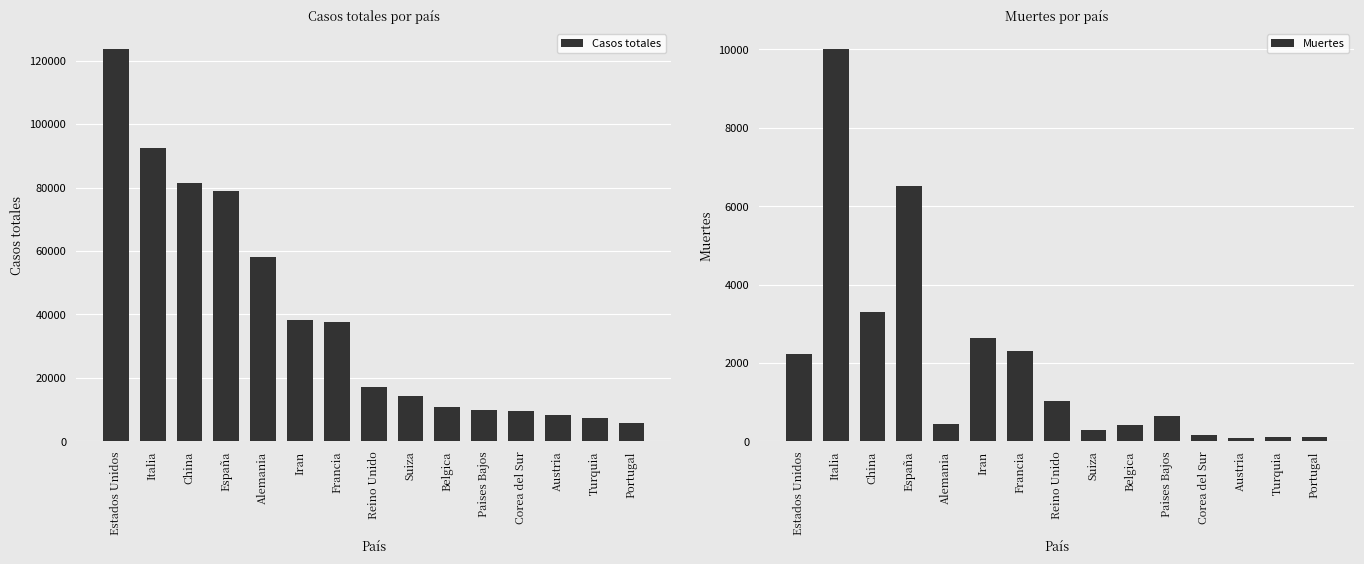

What is the value of the Casos totales bar at the 10th from the left?

10836